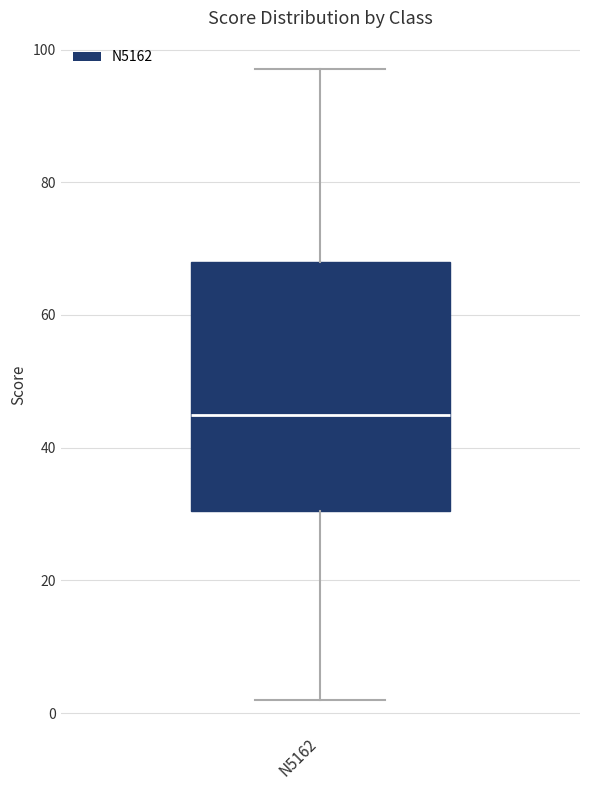

Read this box plot against the y-axis: the position of the median line, the range covered by the box, and the ends of both whiskers. The values are not printed on the chart, so give them approximately, as read against the axis.

median 46, box 30 to 68, whiskers 2 to 98